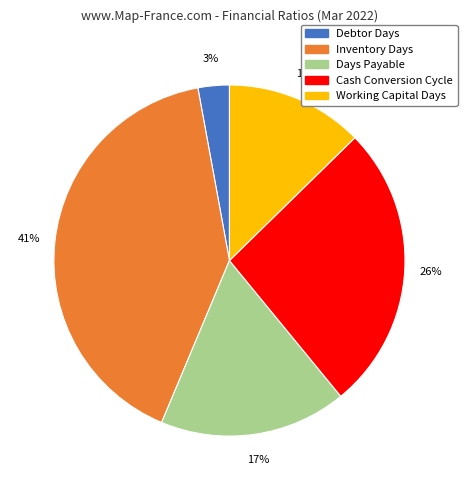

Is it true that Days Payable is 26% of the pie?

False